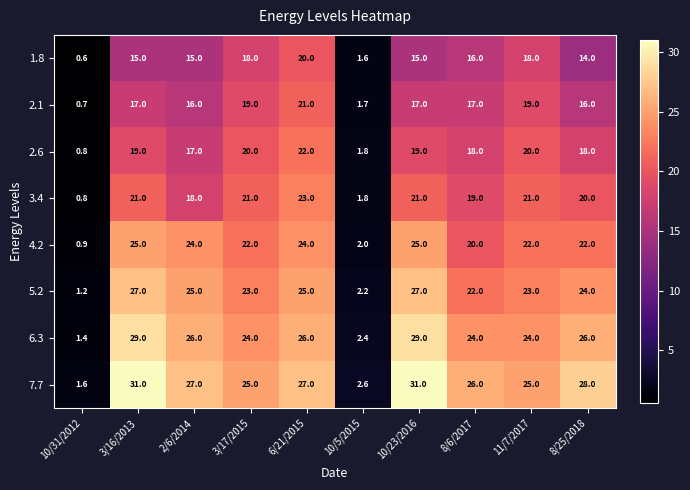

What is the smallest value displayed?

0.6